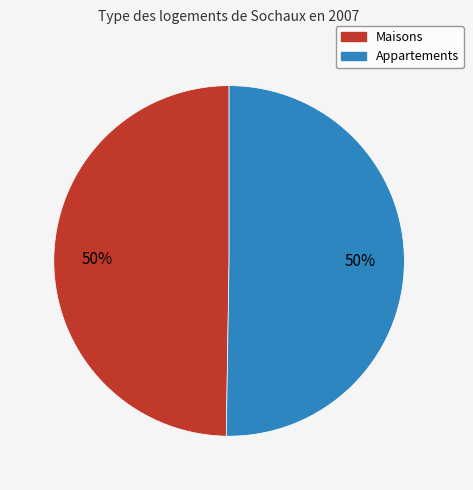

Combined, do Appartements and Maisons account for over 50%?

Yes